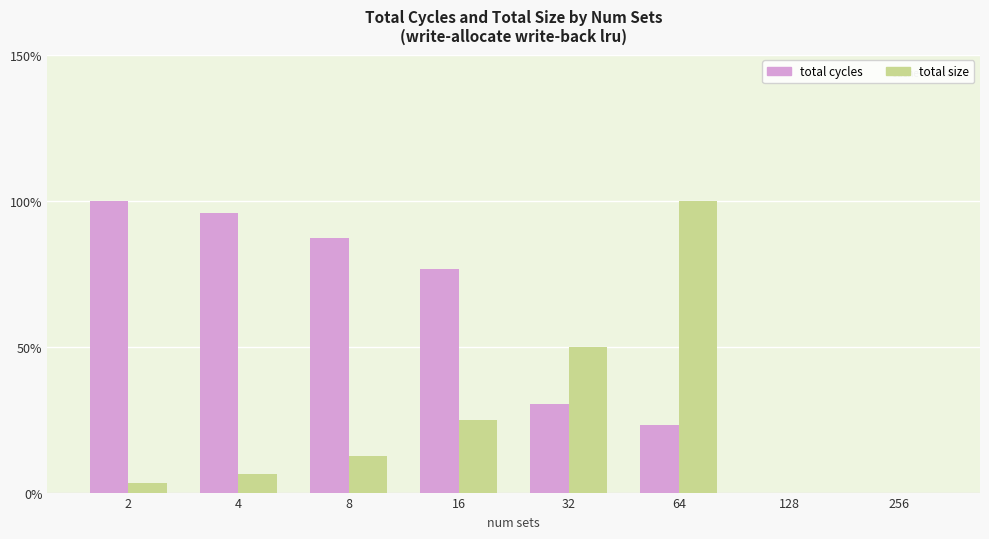

The value of total cycles at 256 is 0.0. True or false?

True